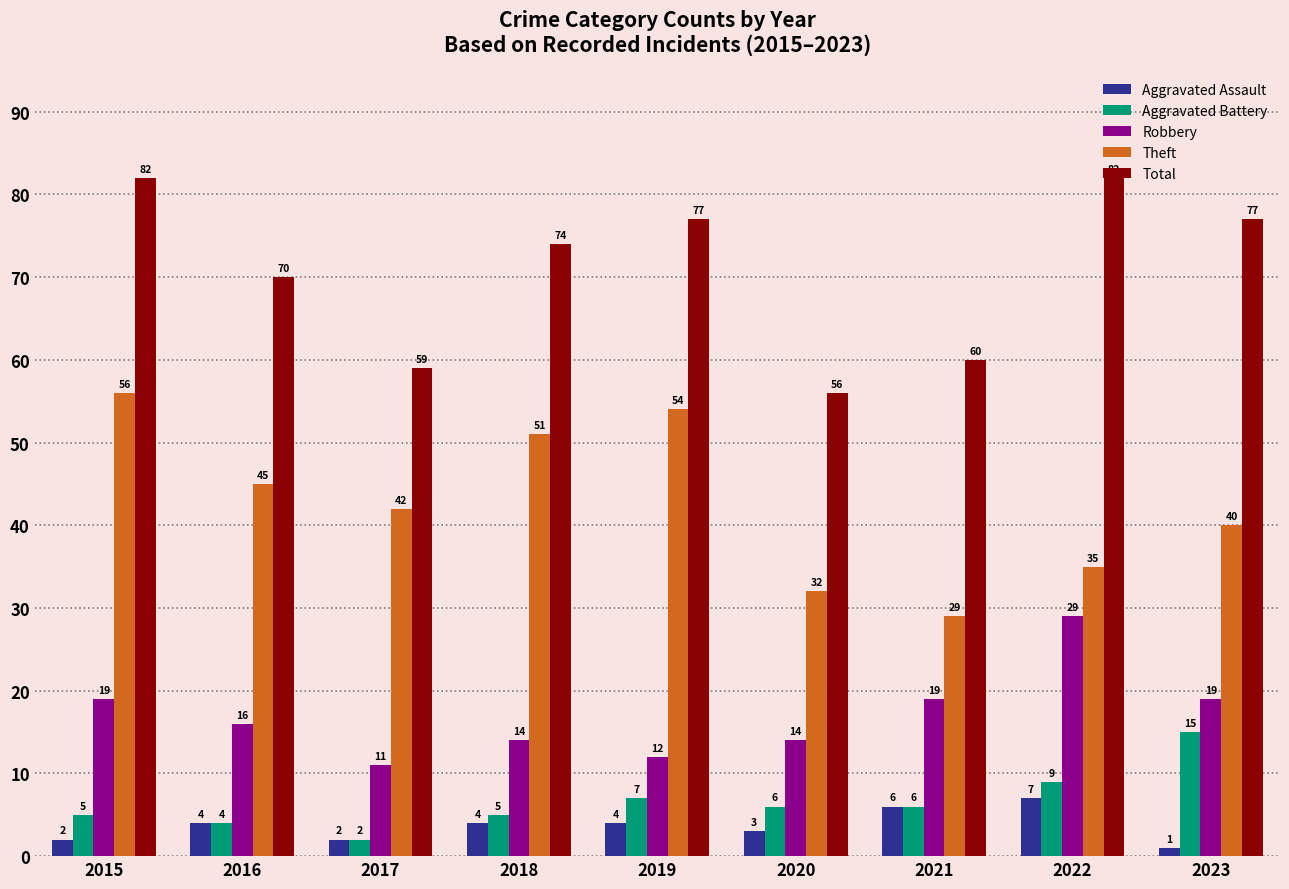

Which series has the widest spread of values?

Theft